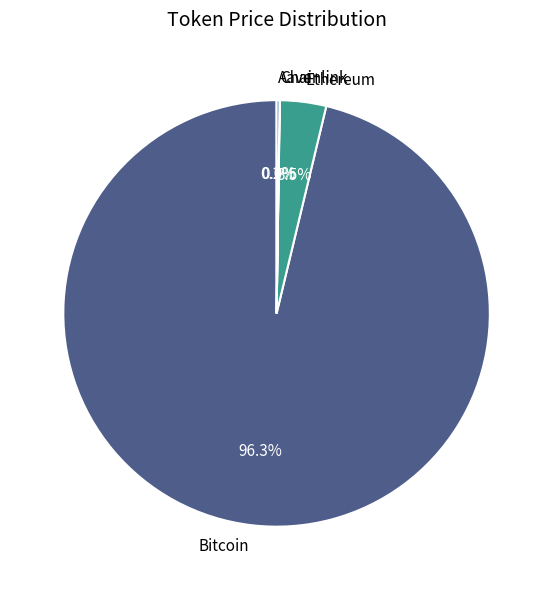

What is the largest slice in the pie chart?

Bitcoin